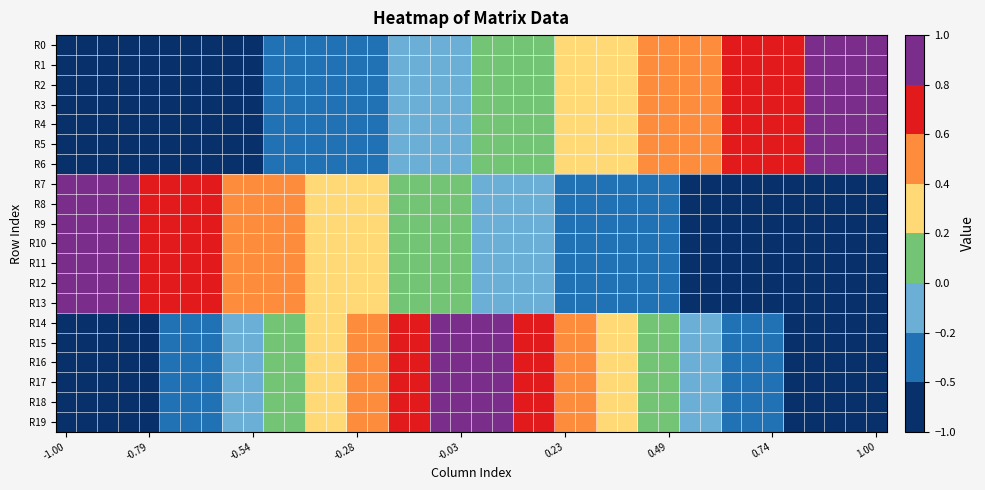

Rank the series by their maximum value, from lowest to highest.

R0, R1, R2, R3, R4, R5, R6, R7, R8, R9, R10, R11, R12, R13, R14, R15, R16, R17, R18, R19